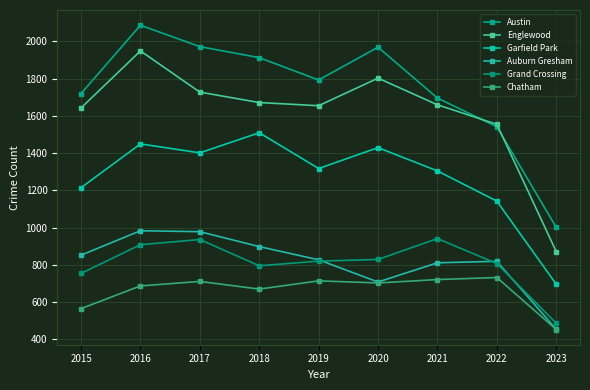

How many values in the Auburn Gresham series are below 827?

4